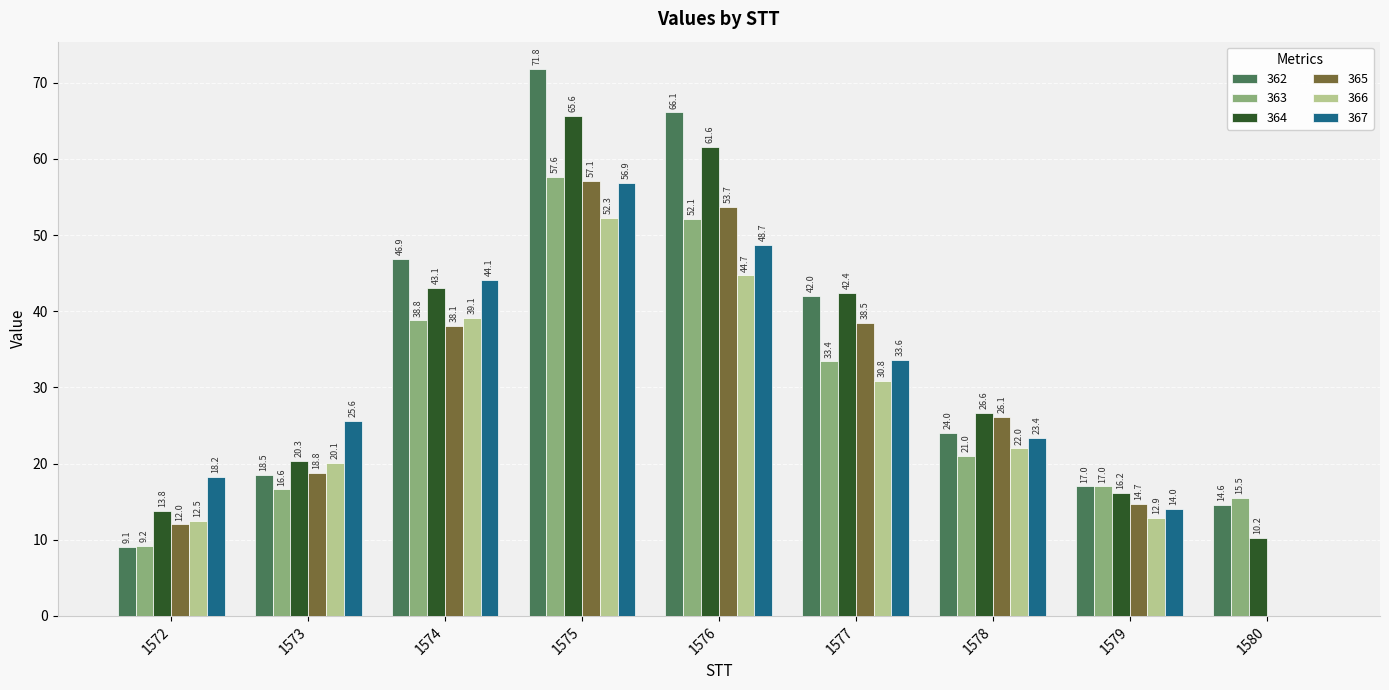

Between 1573 and 1575, which series saw the biggest shift?

362